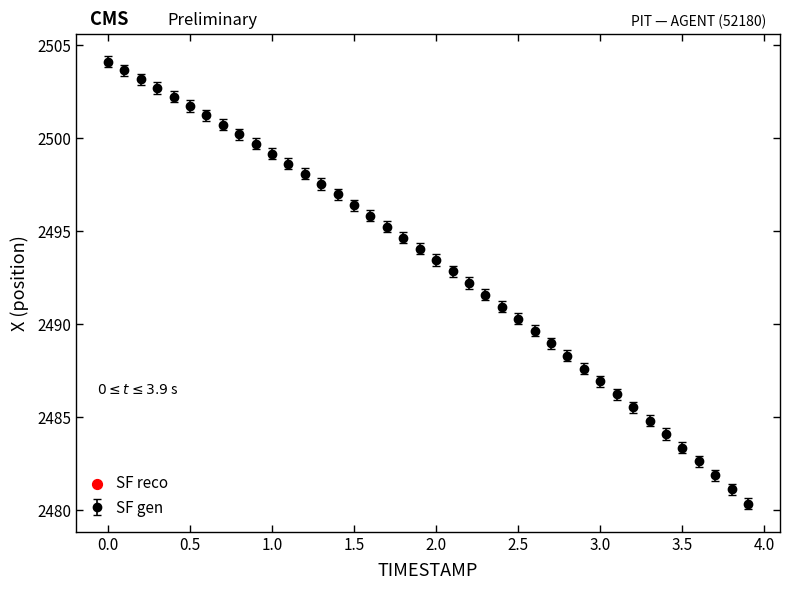

What is the maximum value shown in the chart?

2504.1